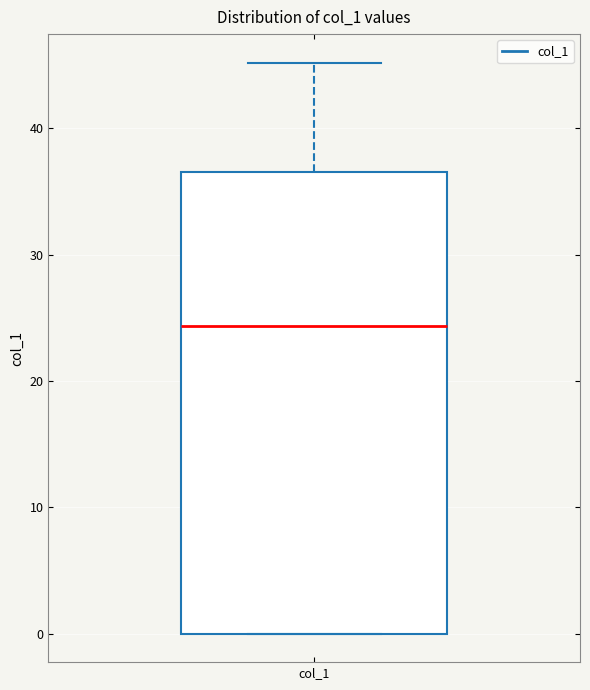

Transcribe this box plot: give where the median line is, the range the box spans, and where the two whiskers end, as read against the y-axis. The values are not printed on the chart, so give them approximately, as read against the axis.

median 24, box 0 to 37, whiskers 0 to 45